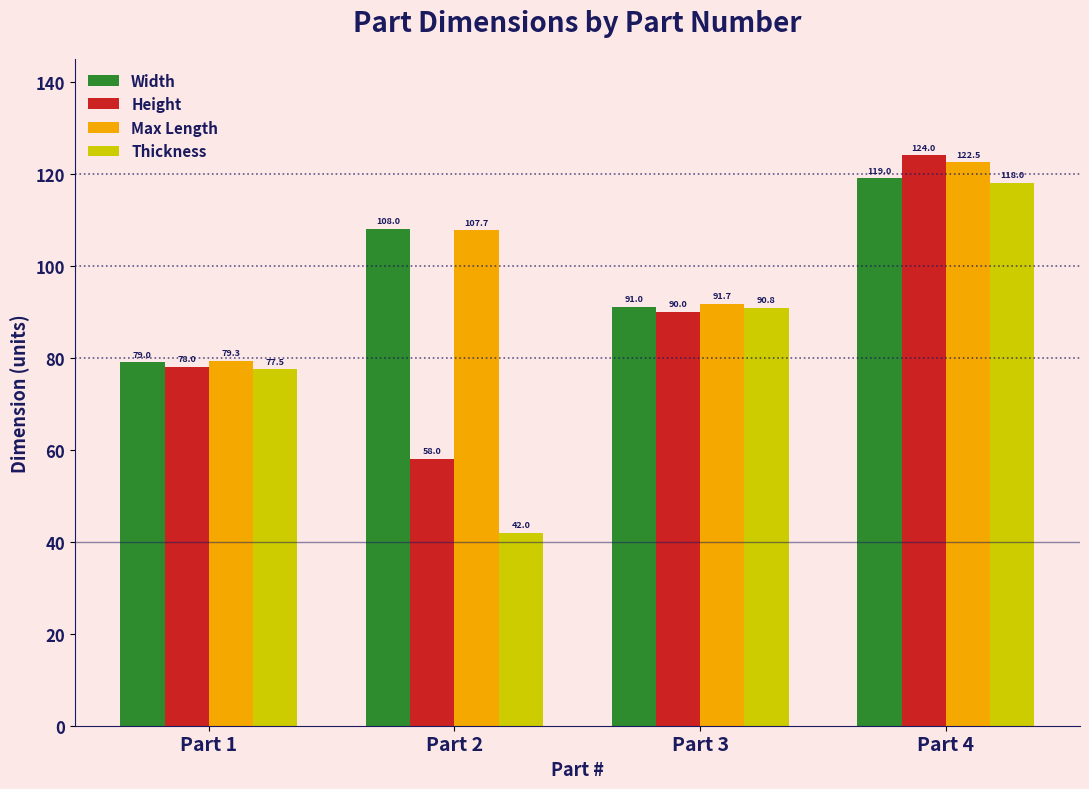

At which category is the sum across all series the highest?

Part 4